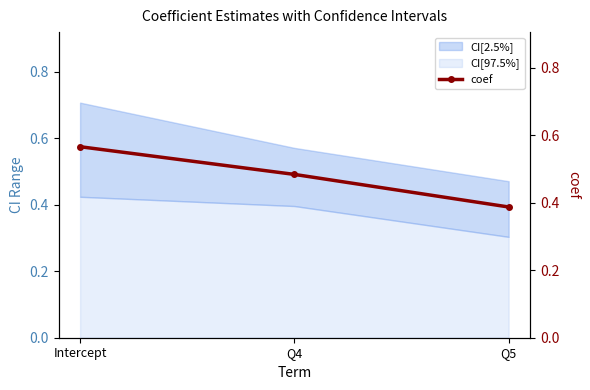

What is the maximum value shown in the chart?

0.6